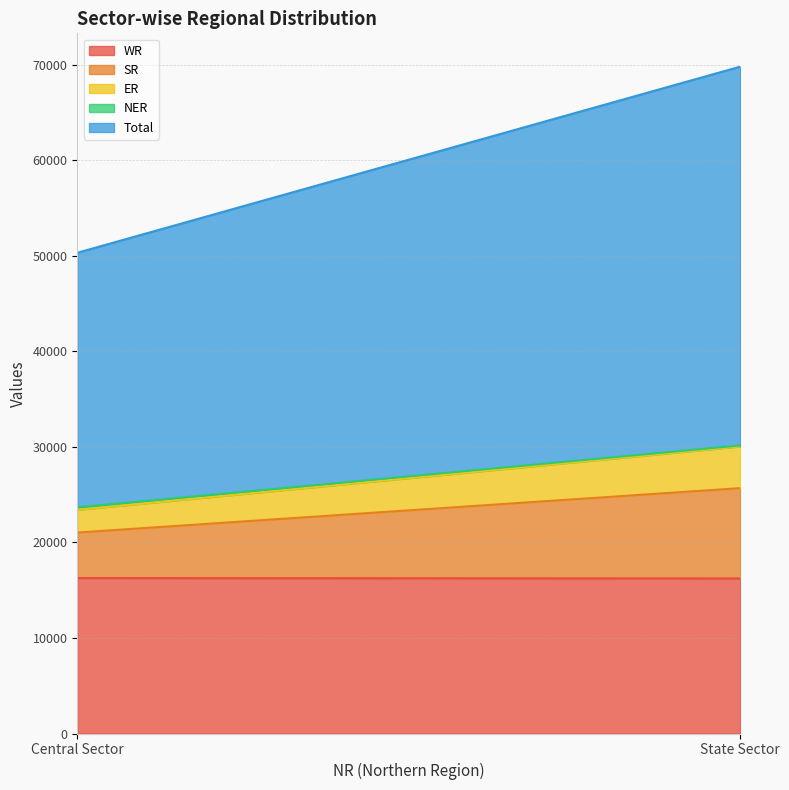

Which has a higher value, Central Sector or State Sector?

Central Sector